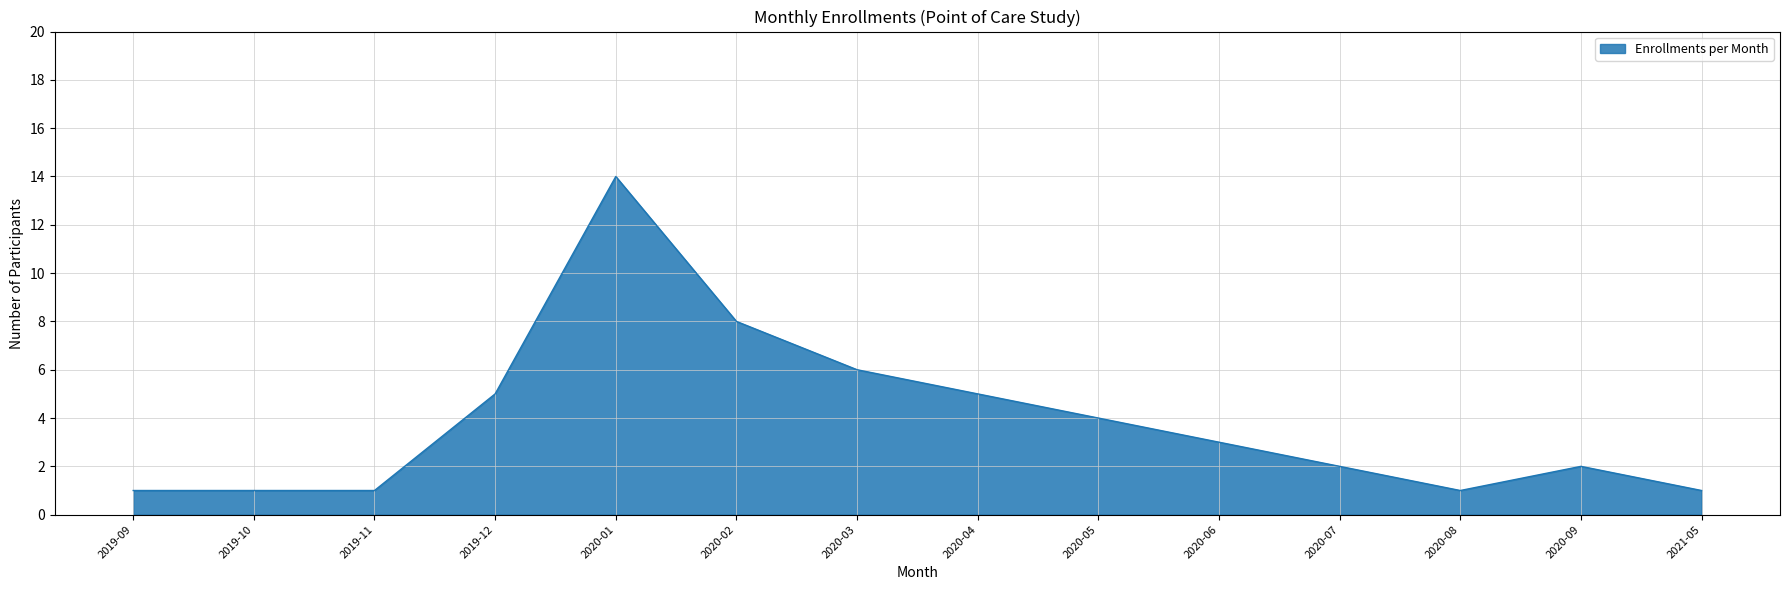

At which label does the data first exceed 3?

2019-12